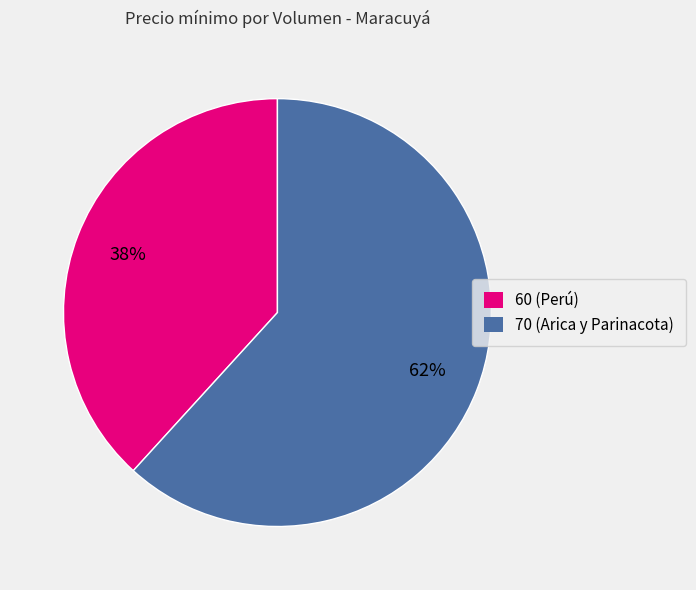

Does any single category account for the majority?

Yes